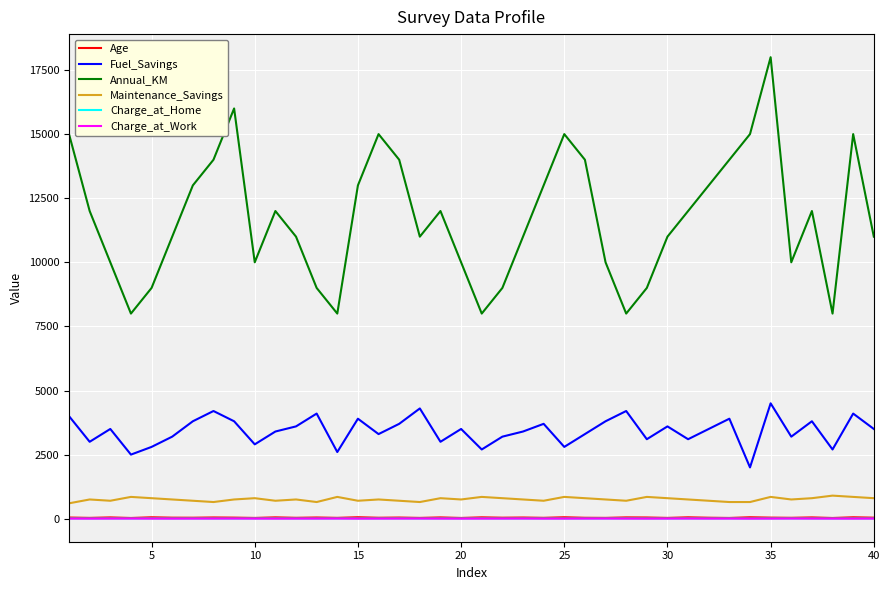

Which series has the largest total across all categories?

Annual_KM